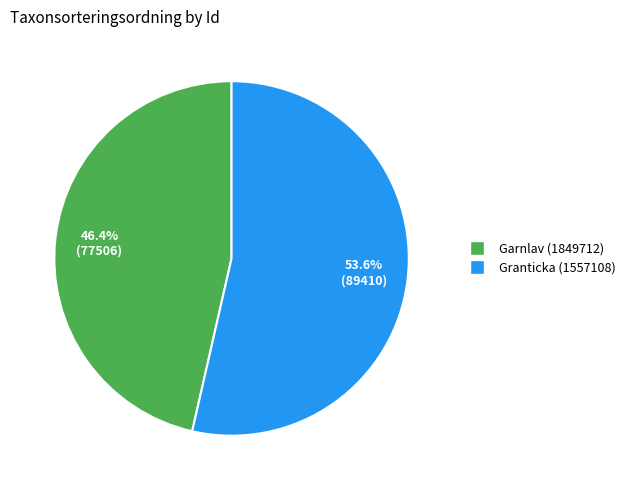

Is the sum of Granticka (1557108) and Garnlav (1849712) greater than half?

Yes